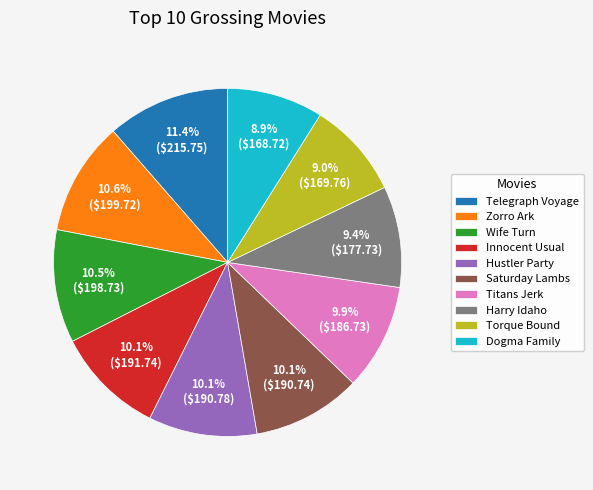

To the nearest percent, what is the difference between the Harry Idaho and Zorro Ark slice percentages?

1%